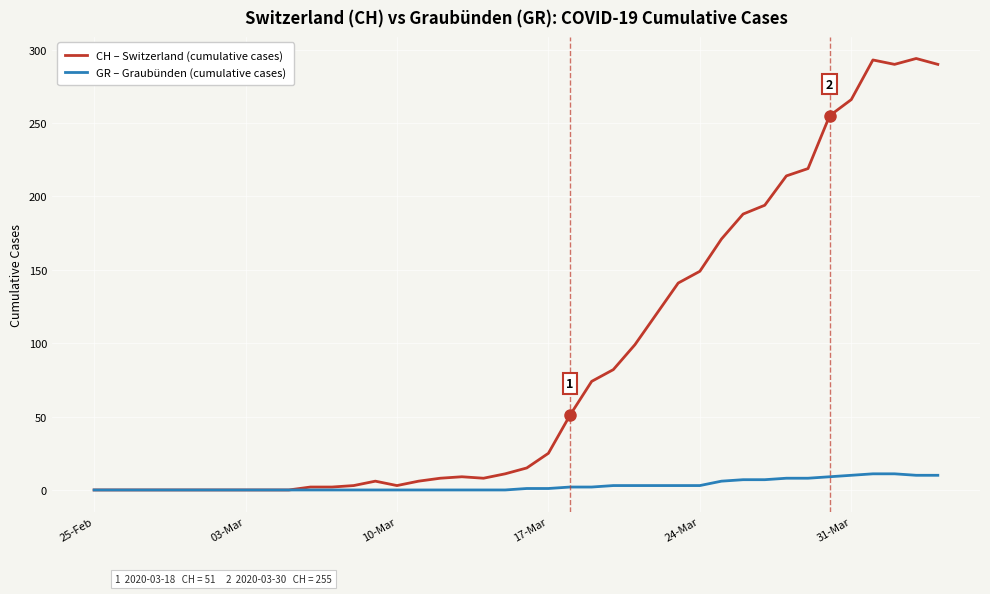

Which series has the largest total across all categories?

CH – Switzerland (cumulative cases)